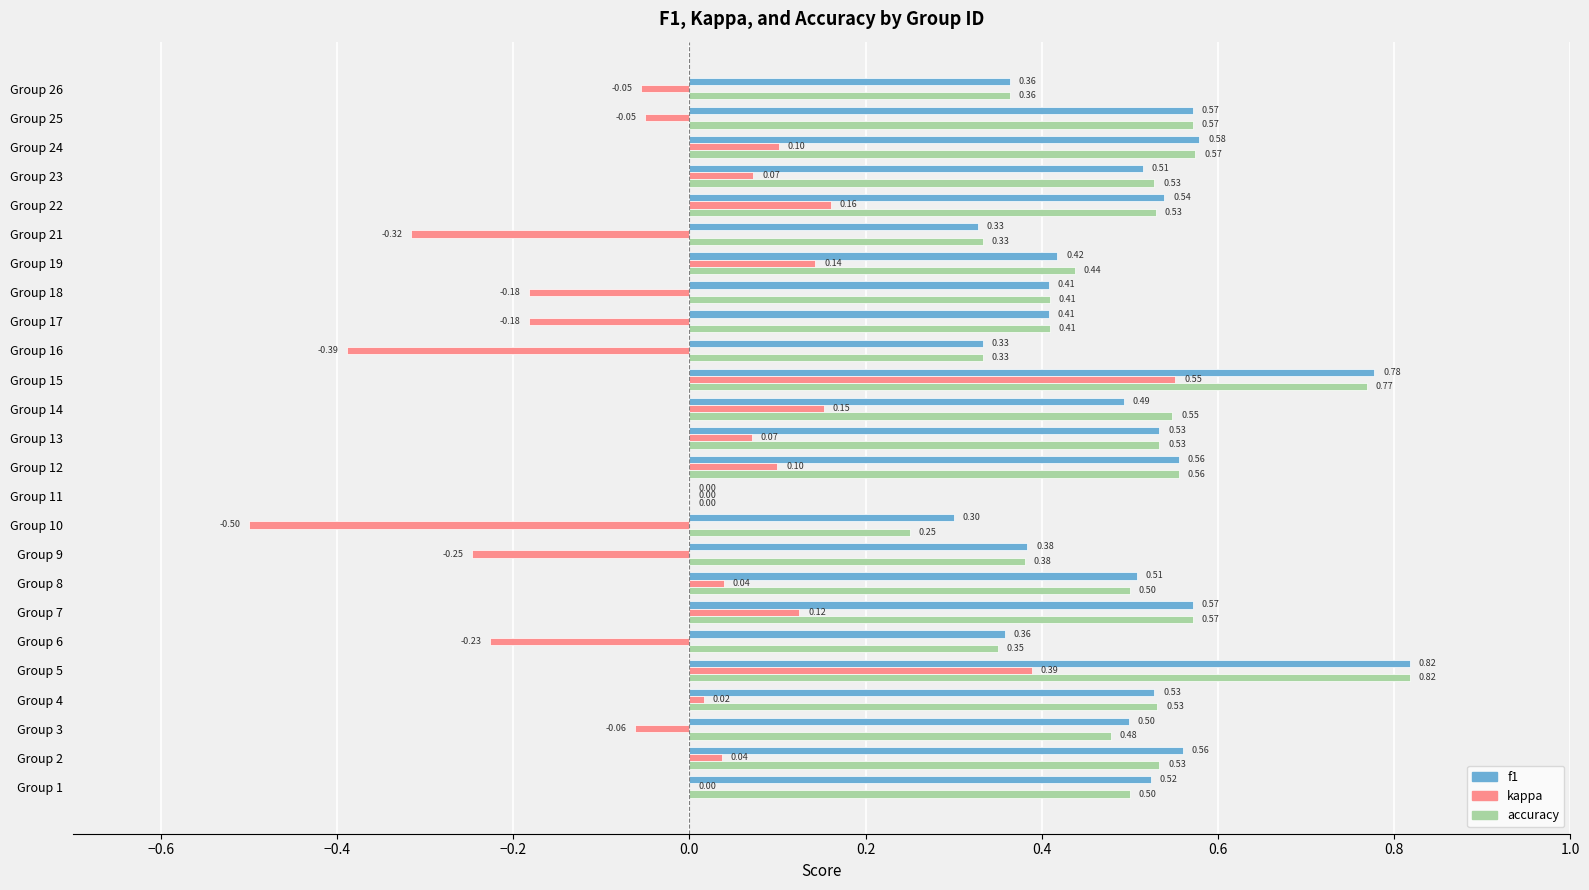

Which series changed the most between Group 16 and Group 18?

kappa